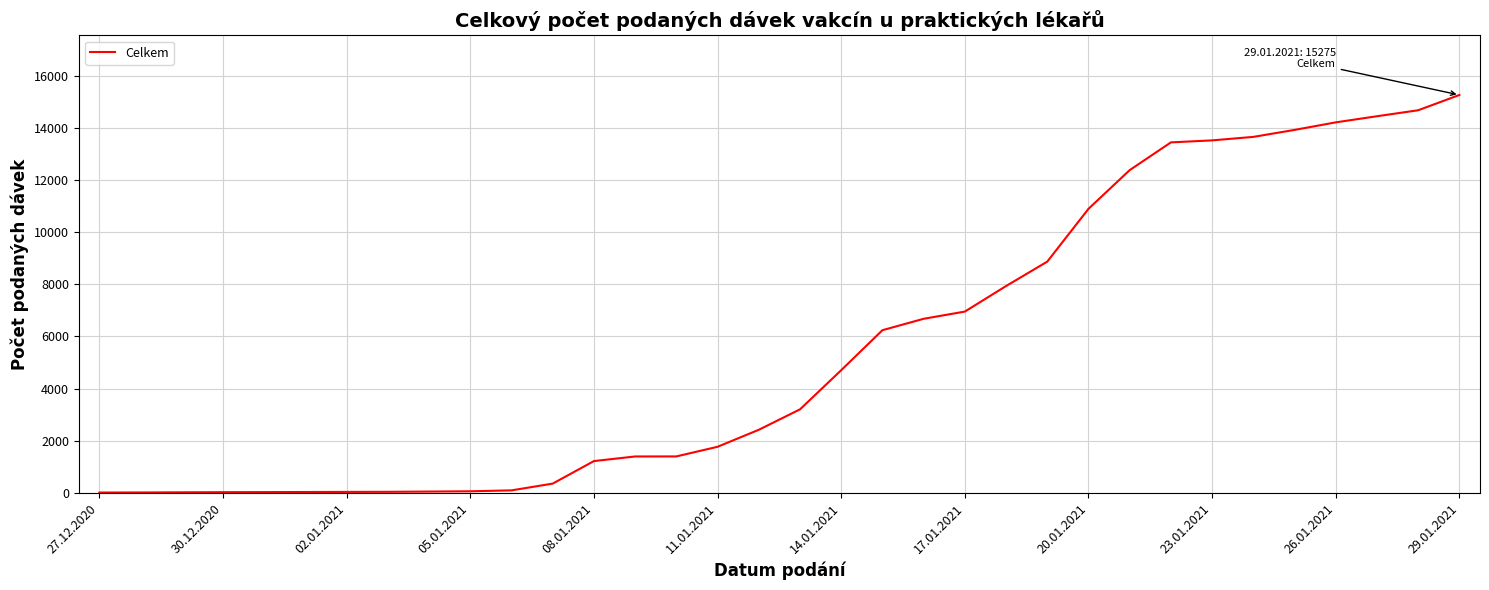

What is the difference between the maximum and minimum values?

15270